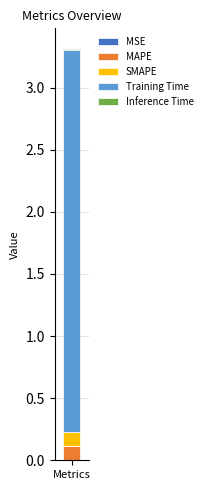

Are the bars grouped side by side (vs. stacked)?

No